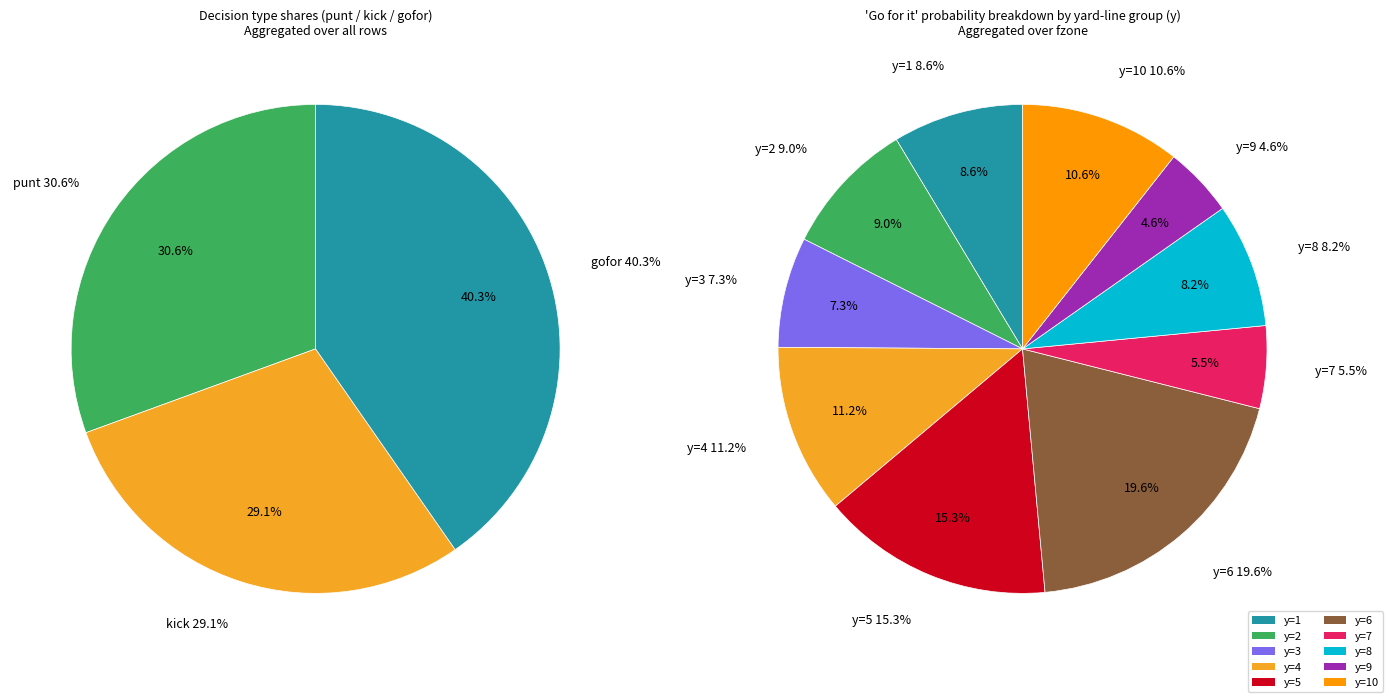

Is there any slice that represents more than half of the pie?

No